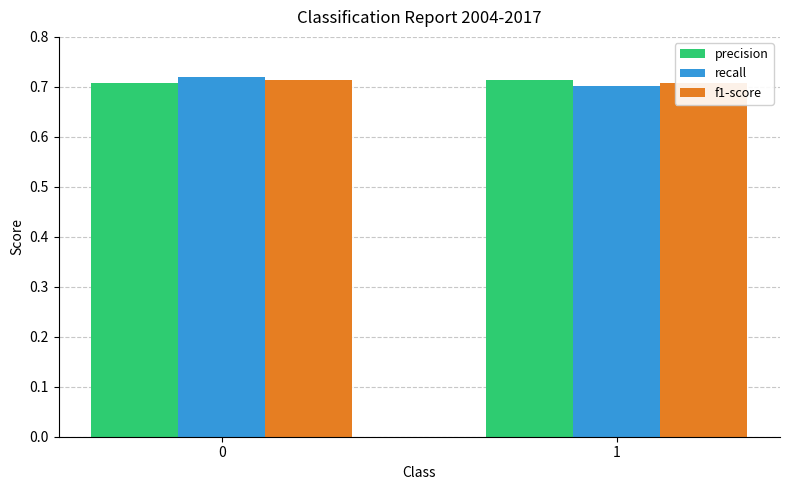

At which category does the chart reach its minimum across all series?

1